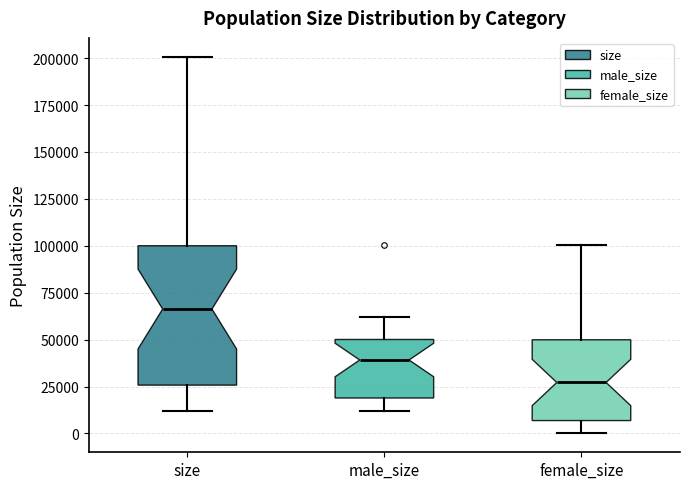

Comparing the boxes themselves (not the whiskers), which one is the tallest?

size